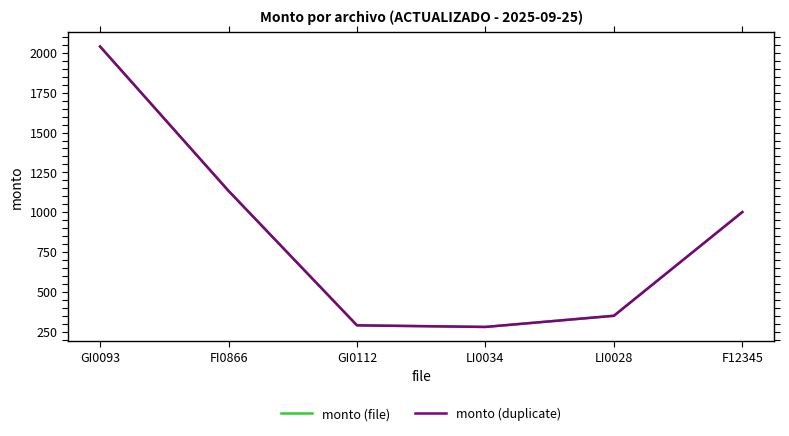

Is this an area chart (filled region under the line)?

No